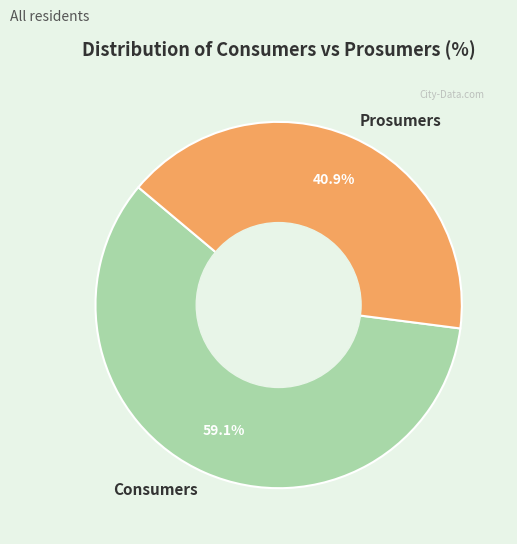

To the nearest percent, what is the combined percentage of Prosumers and Consumers?

100%